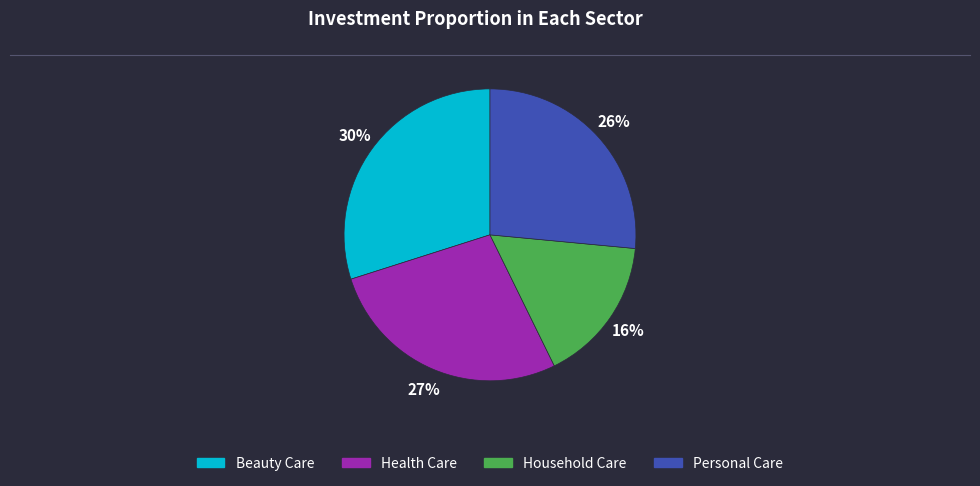

What is the ratio of the value at Household Care to the value at Beauty Care?

0.5